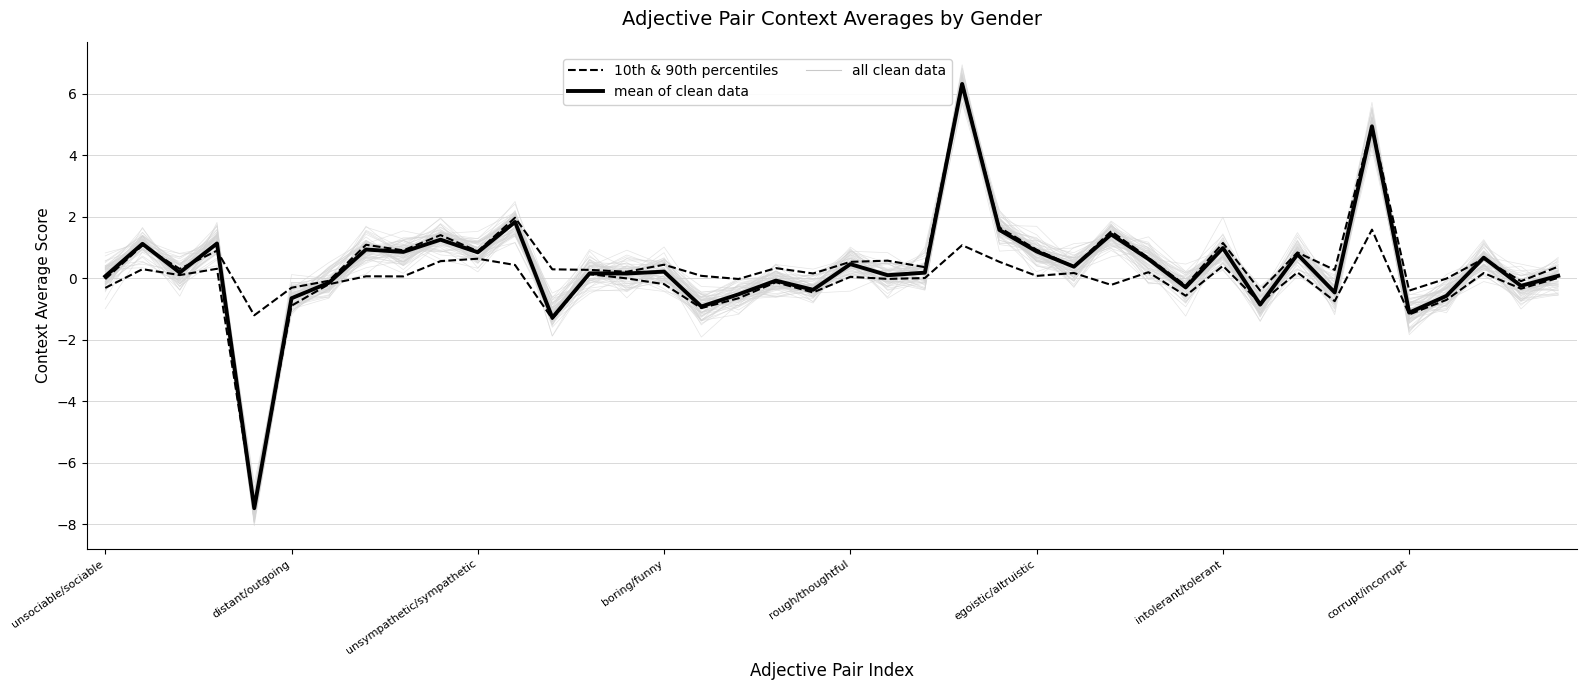

How many values in the 10th & 90th percentiles series are below 0?

10